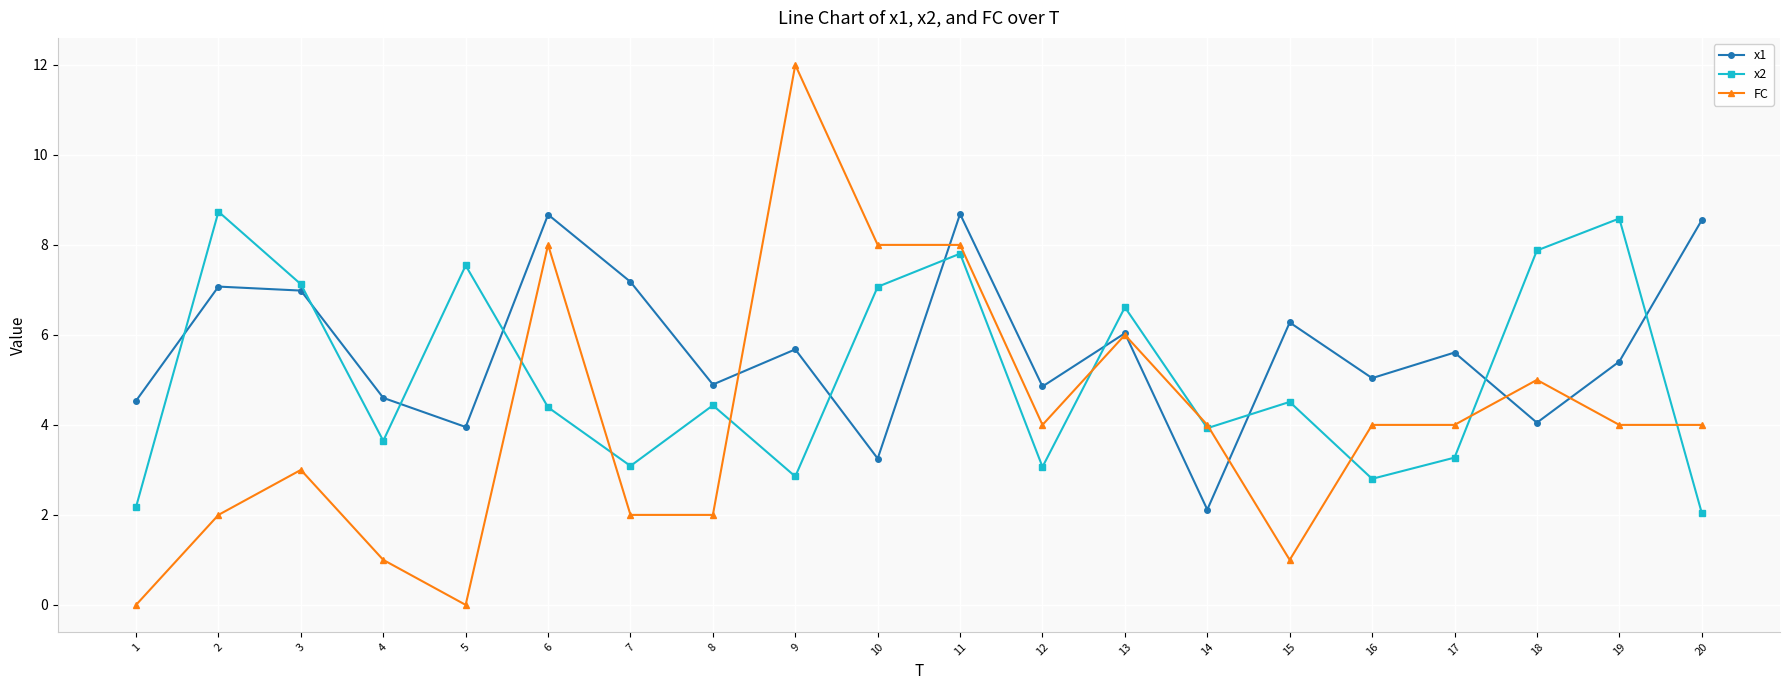

True or false: x2 has more than 1 points higher than both neighbors.

True